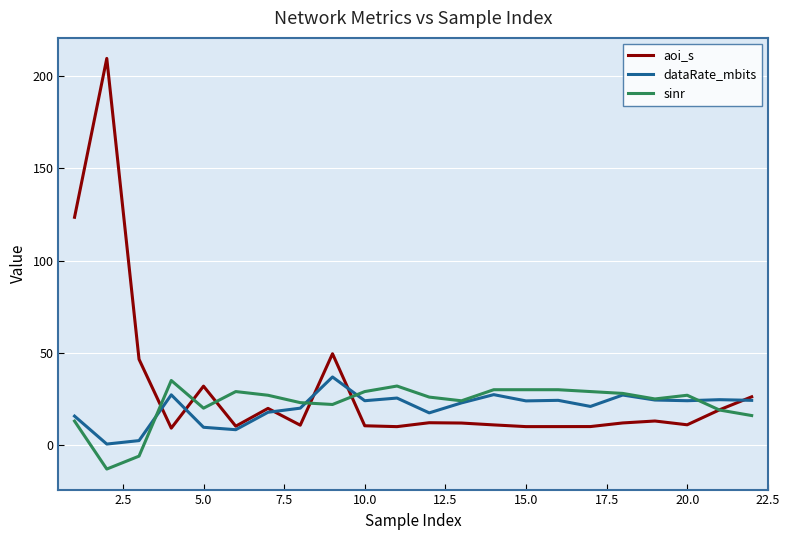

What is the maximum value for sinr?

35.0